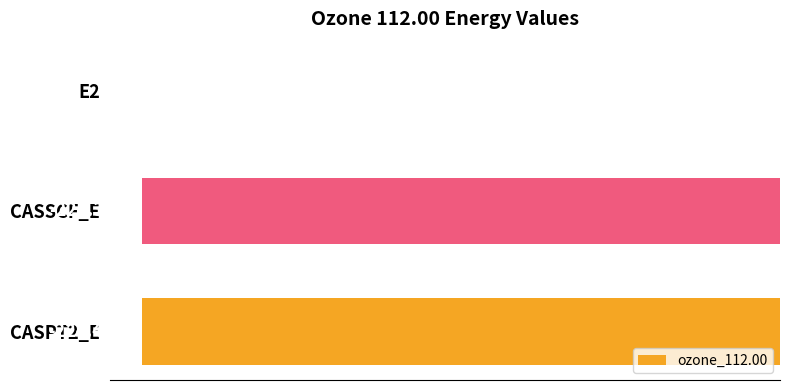

What is the sum of all values?

-448.9